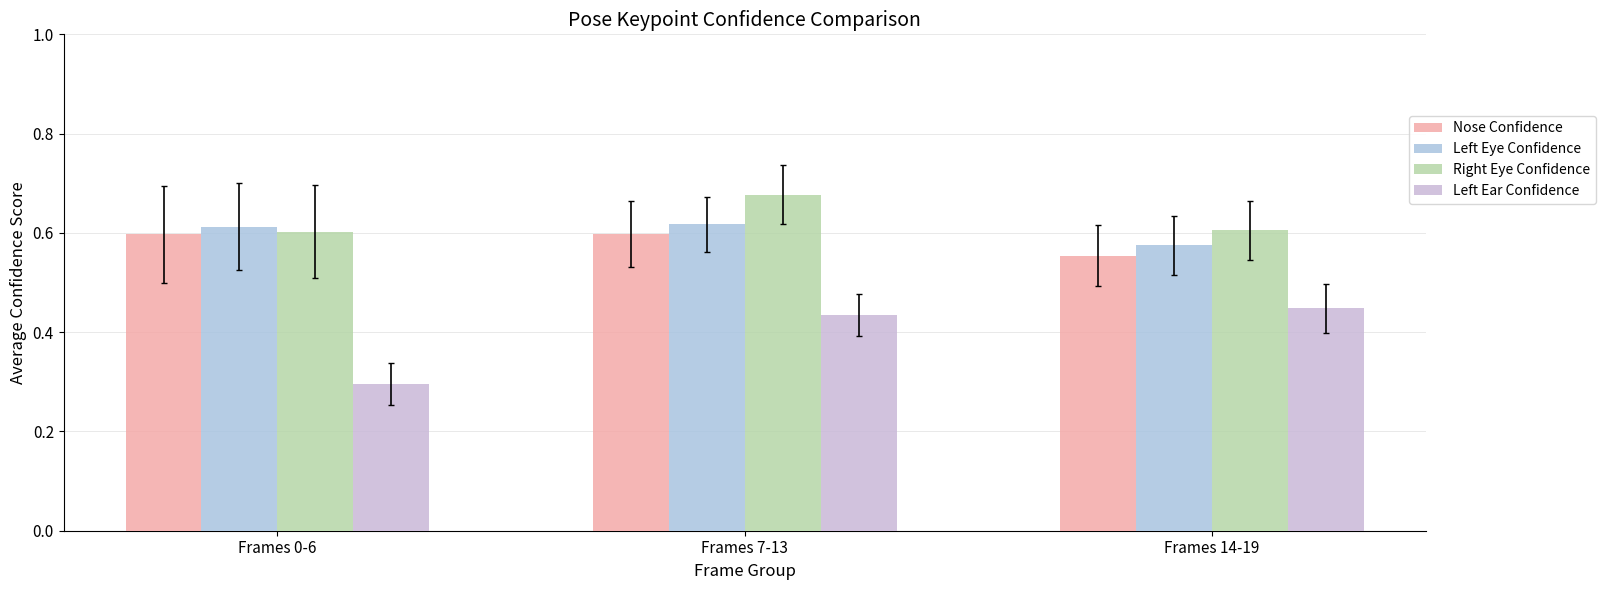

What is the spread (max minus min) of values at Frames 7-13?

0.2